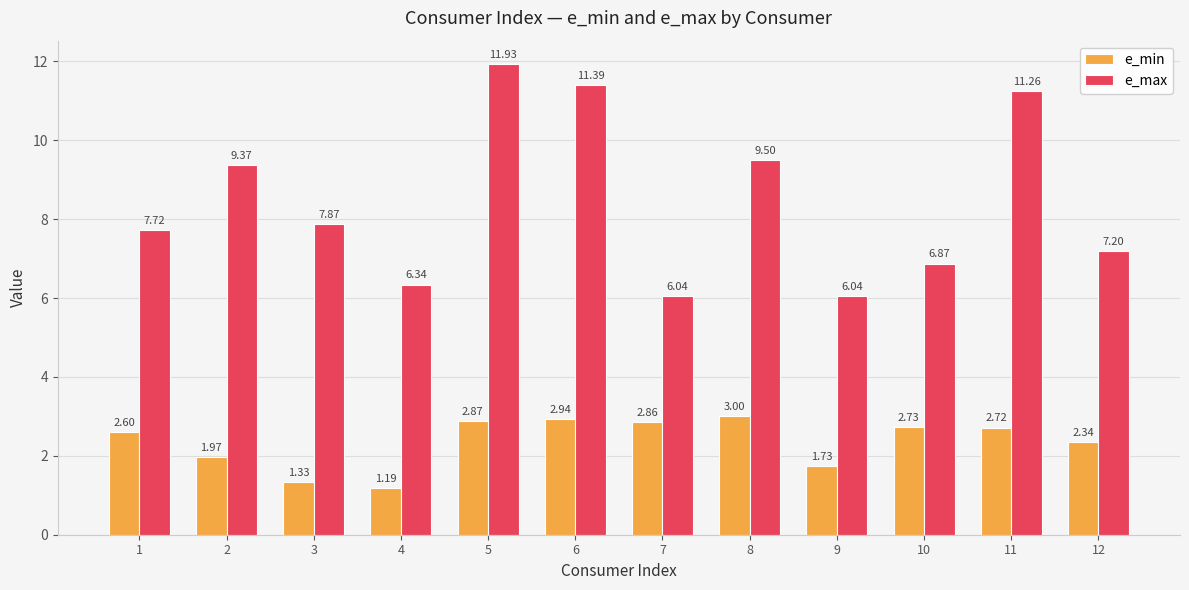

Where is e_min nearest to the value 2?

2